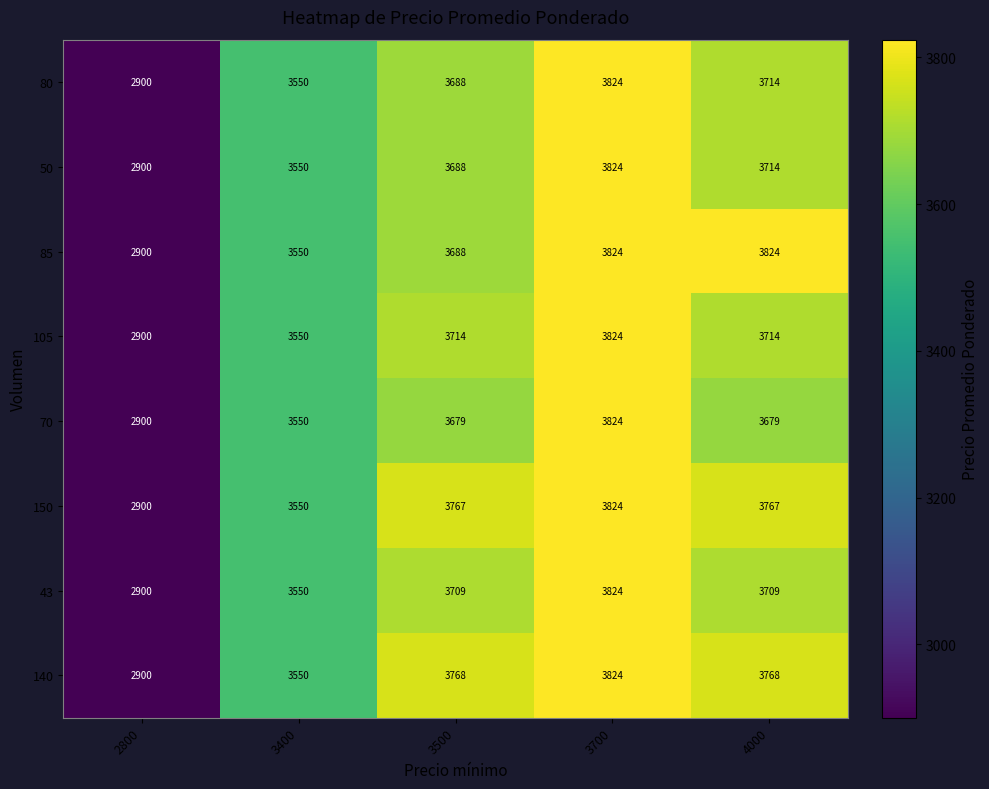

Is it true that 105 equals 2900 at 2800?

True